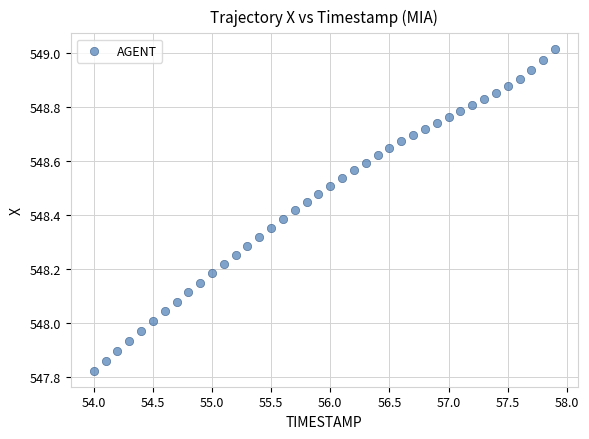

What is the range of X values (max minus min)?

3.9